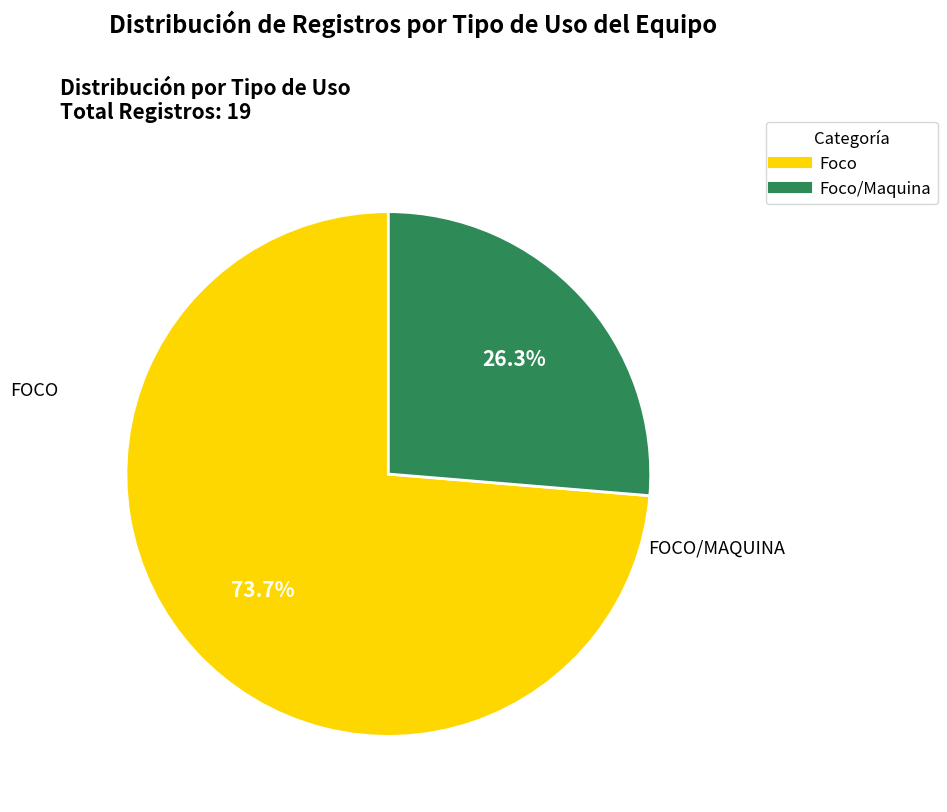

Is there any slice that represents more than half of the pie?

Yes